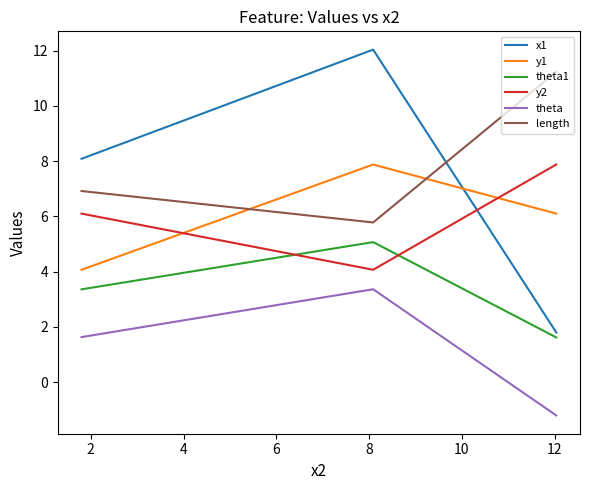

What are all the series names shown in the legend?

x1, y1, theta1, y2, theta, length